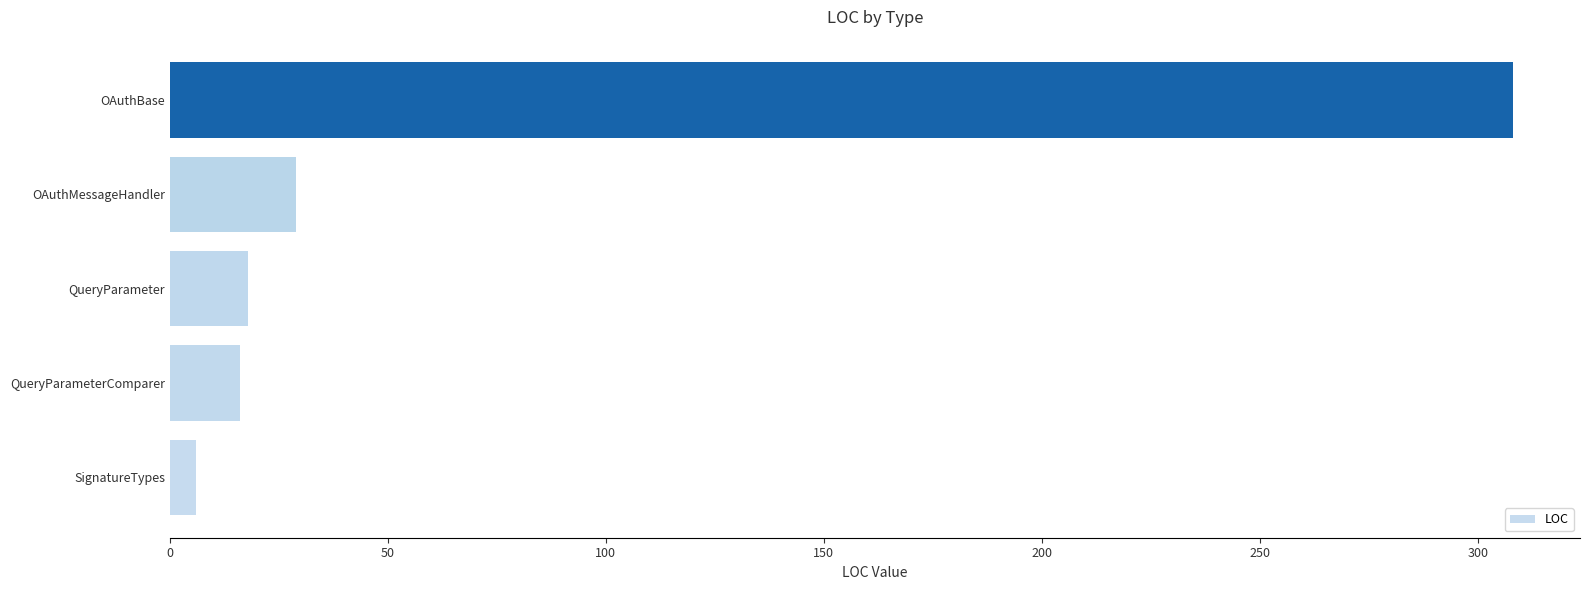

Which has a higher value, SignatureTypes or QueryParameter?

QueryParameter